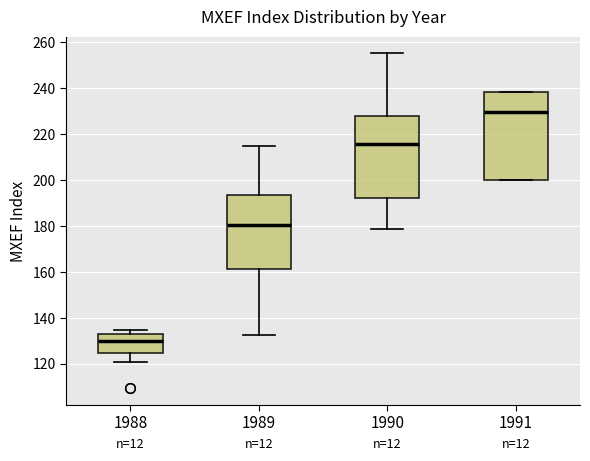

Reading left to right, transcribe this box plot: for each box, give where its median line is, the range the box spans, and where its two whiskers end, as read against the y-axis. The values are not printed on the chart, so give them approximately, as read against the axis.

1988: median 130, box 124 to 132, whiskers 120 to 134
1989: median 180, box 162 to 194, whiskers 132 to 214
1990: median 216, box 192 to 228, whiskers 178 to 256
1991: median 230, box 200 to 238, whiskers 200 to 238